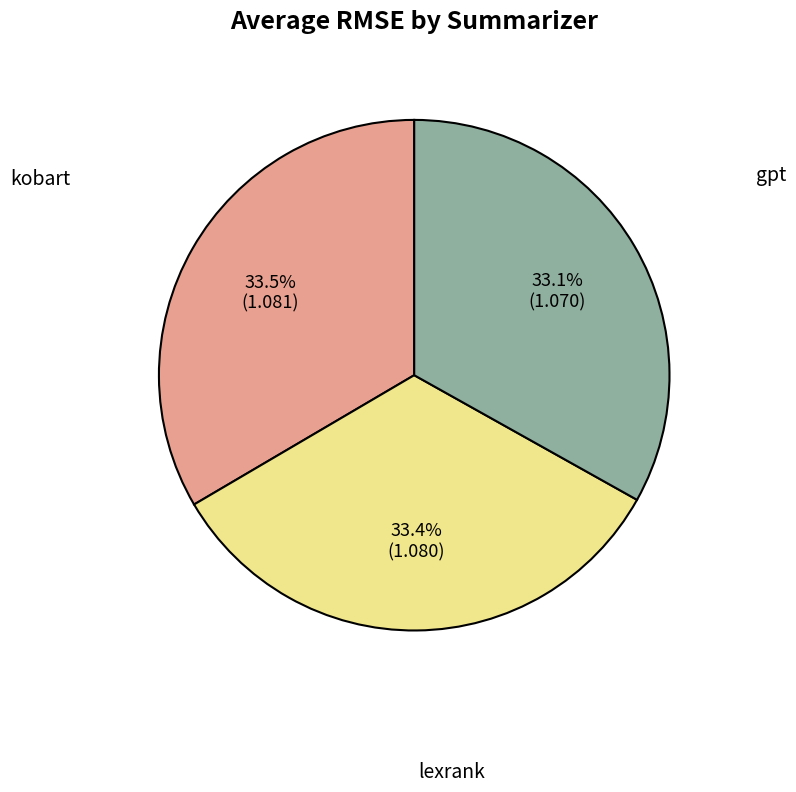

Is there a majority slice in this chart?

No